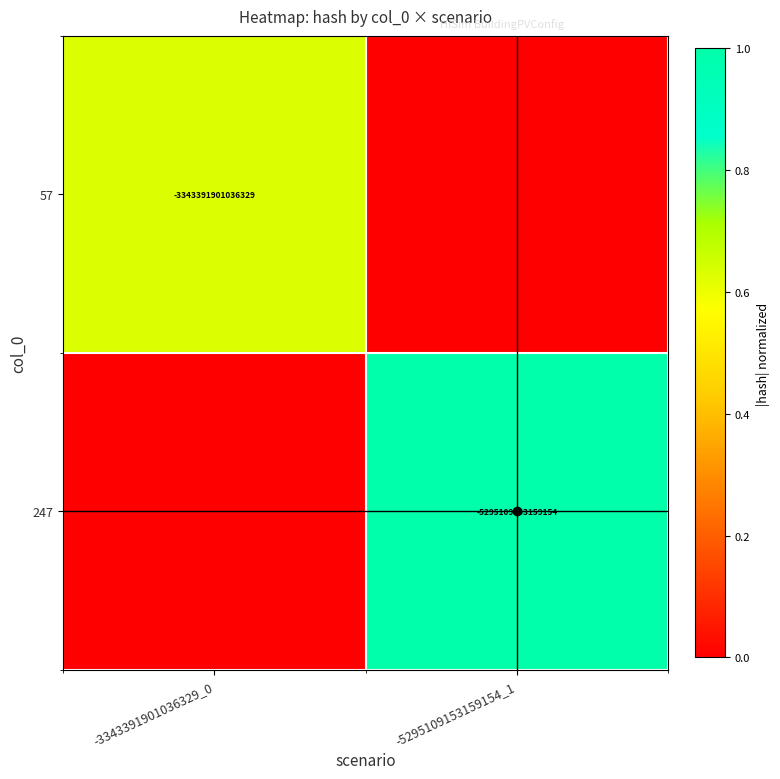

Between -3343391901036329_0 and -5295109153159154_1, which series saw the biggest shift?

247